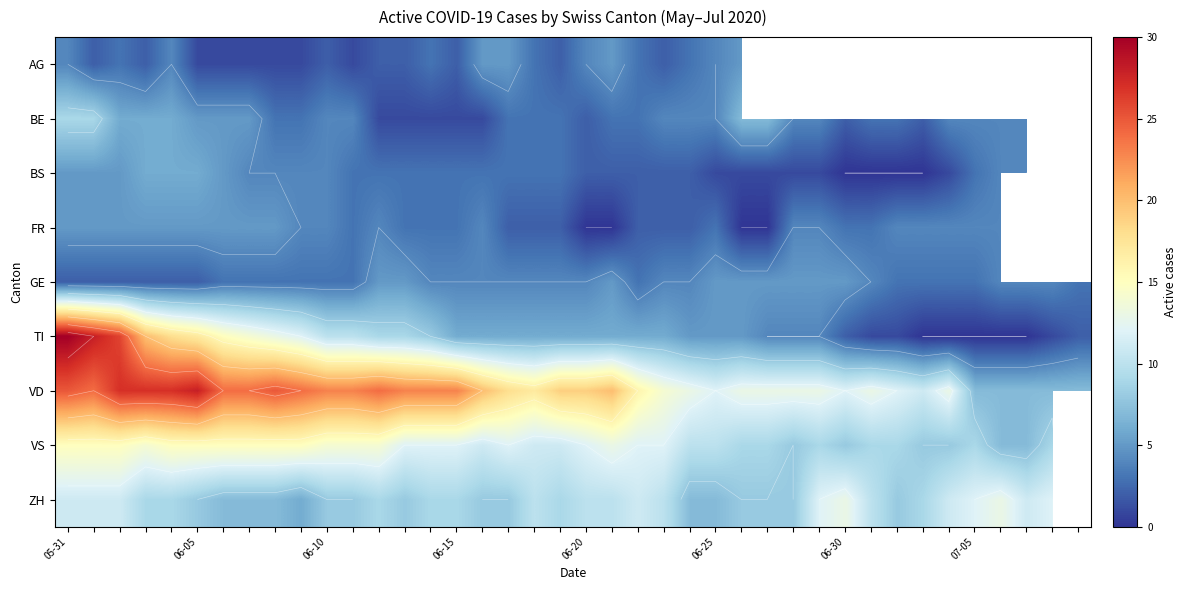

What is the difference between the highest and lowest values at 12?

23.0